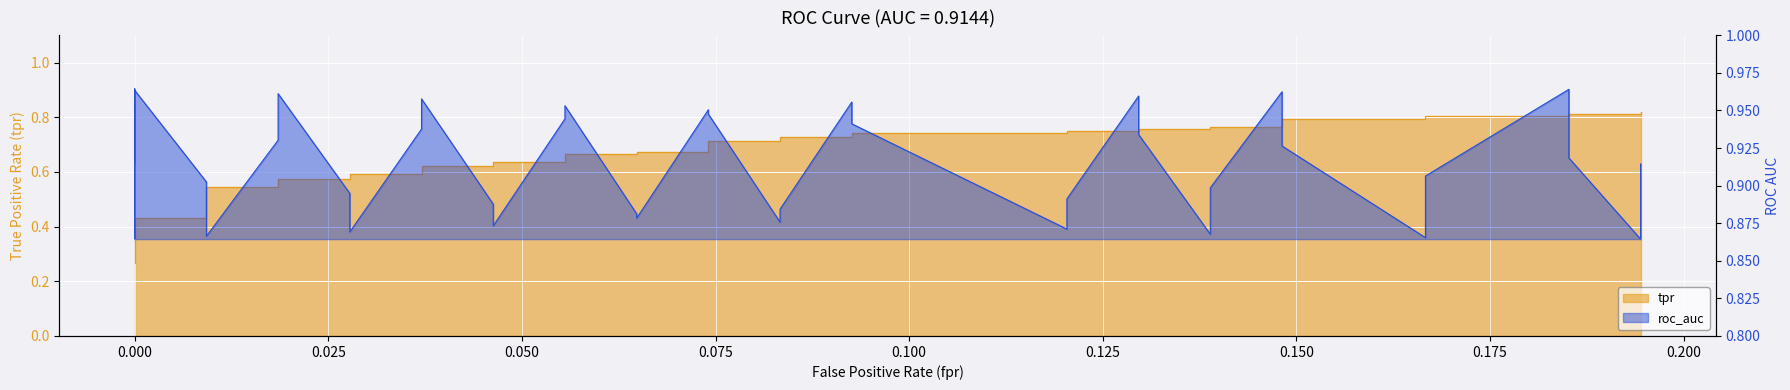

Count the number of categories in the chart.

40